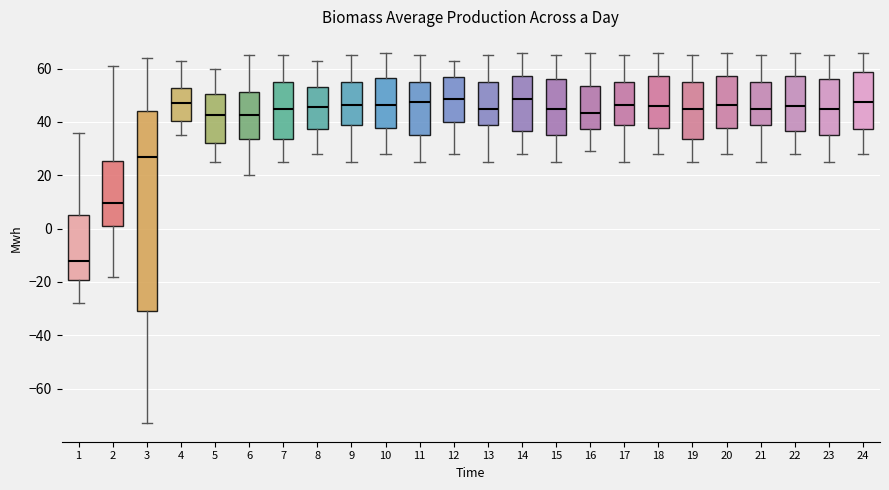

Reading left to right, read every box against the y-axis: the position of its median line, the range the box covers, and the ends of its whiskers. The values are not printed on the chart, so give them approximately, as read against the axis.

1: median -12, box -20 to 6, whiskers -28 to 36
2: median 10, box 2 to 26, whiskers -18 to 62
3: median 28, box -30 to 44, whiskers -72 to 64
4: median 48, box 40 to 52, whiskers 36 to 64
5: median 42, box 32 to 50, whiskers 26 to 60
6: median 42, box 34 to 52, whiskers 20 to 66
7: median 46, box 34 to 56, whiskers 26 to 66
8: median 46, box 38 to 54, whiskers 28 to 64
9: median 46, box 38 to 56, whiskers 26 to 66
10: median 46, box 38 to 56, whiskers 28 to 66
11: median 48, box 36 to 56, whiskers 26 to 66
12: median 48, box 40 to 56, whiskers 28 to 64
13: median 46, box 38 to 56, whiskers 26 to 66
14: median 48, box 36 to 58, whiskers 28 to 66
15: median 46, box 36 to 56, whiskers 26 to 66
16: median 44, box 38 to 54, whiskers 30 to 66
17: median 46, box 38 to 56, whiskers 26 to 66
18: median 46, box 38 to 58, whiskers 28 to 66
19: median 46, box 34 to 56, whiskers 26 to 66
20: median 46, box 38 to 58, whiskers 28 to 66
21: median 46, box 38 to 56, whiskers 26 to 66
22: median 46, box 36 to 58, whiskers 28 to 66
23: median 46, box 36 to 56, whiskers 26 to 66
24: median 48, box 38 to 58, whiskers 28 to 66